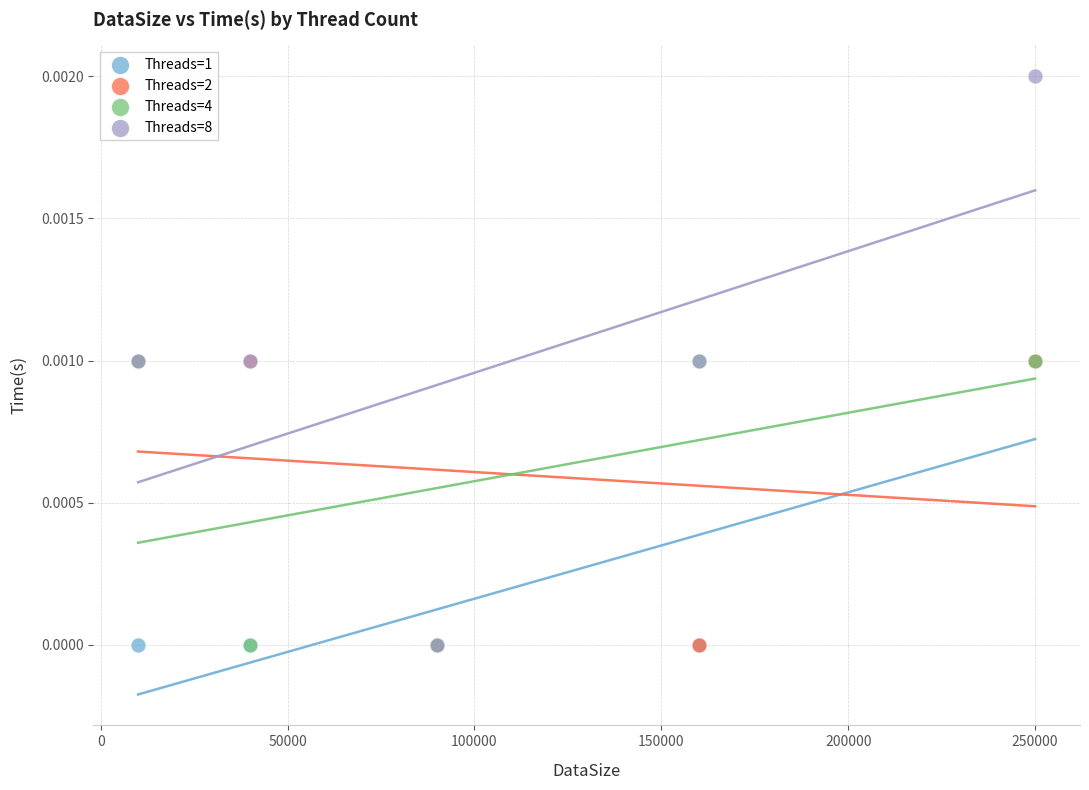

Which series has the largest Y range (max minus min)?

Threads=8